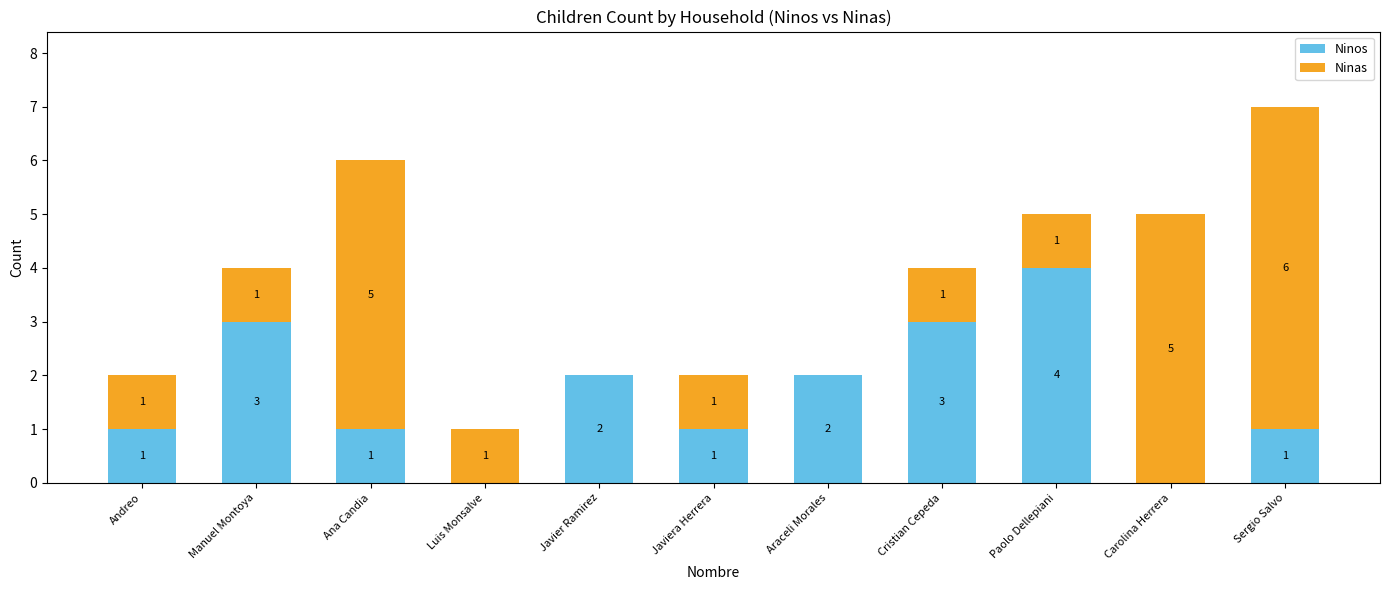

At which category is the sum across all series the highest?

Sergio Salvo